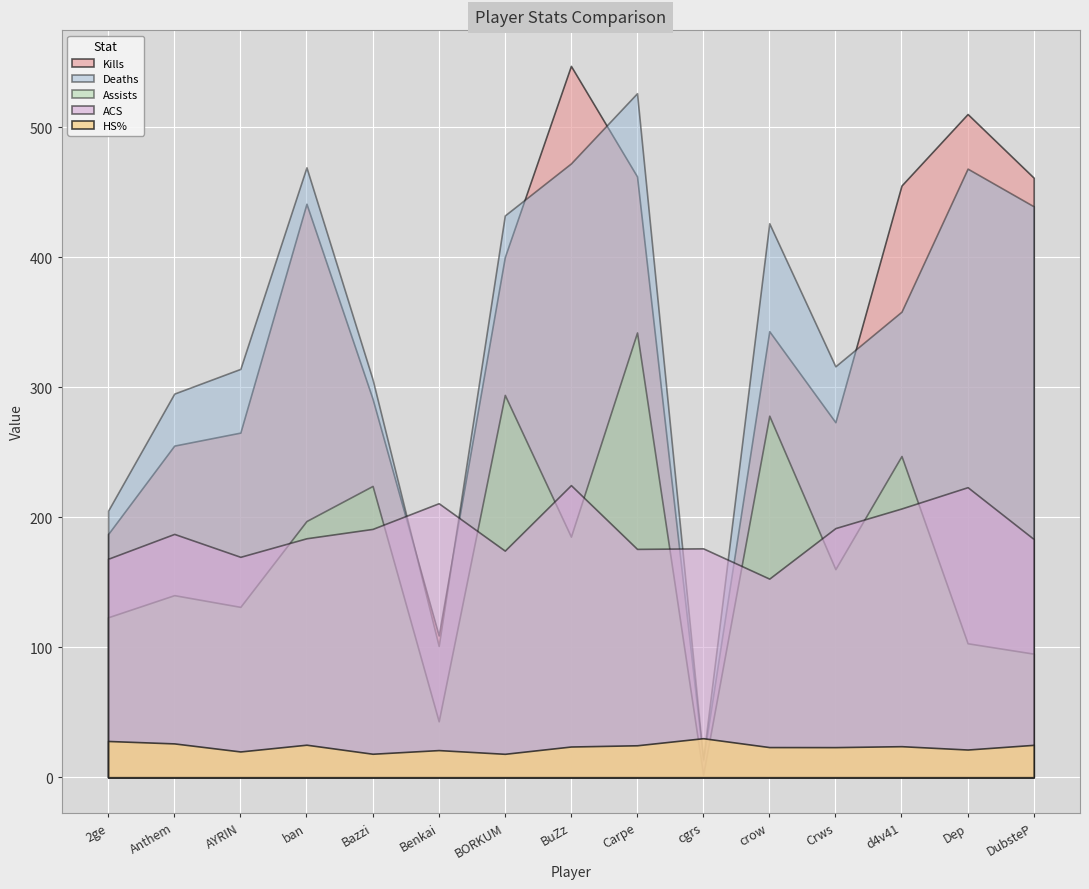

True or false: ACS has a value of 190.9 at Bazzi.

True